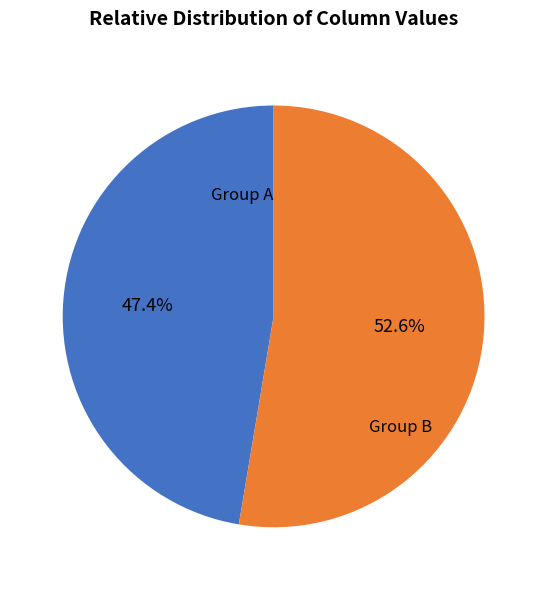

What is the majority slice?

Group B